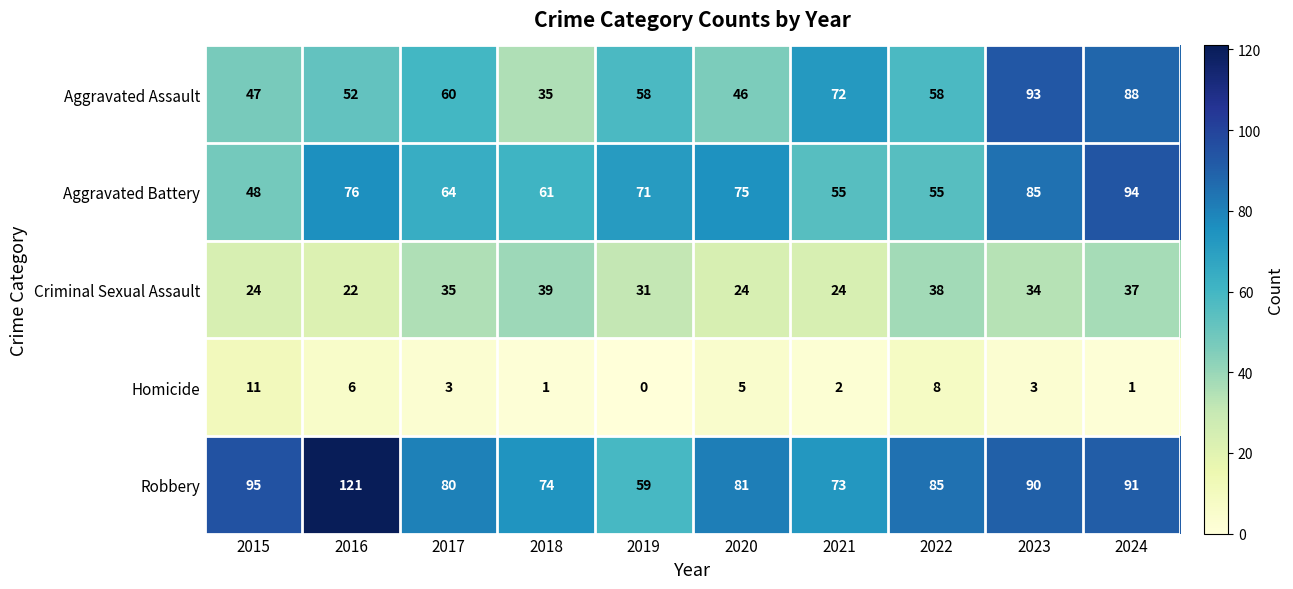

Which series changed the most between 2019 and 2022?

Robbery